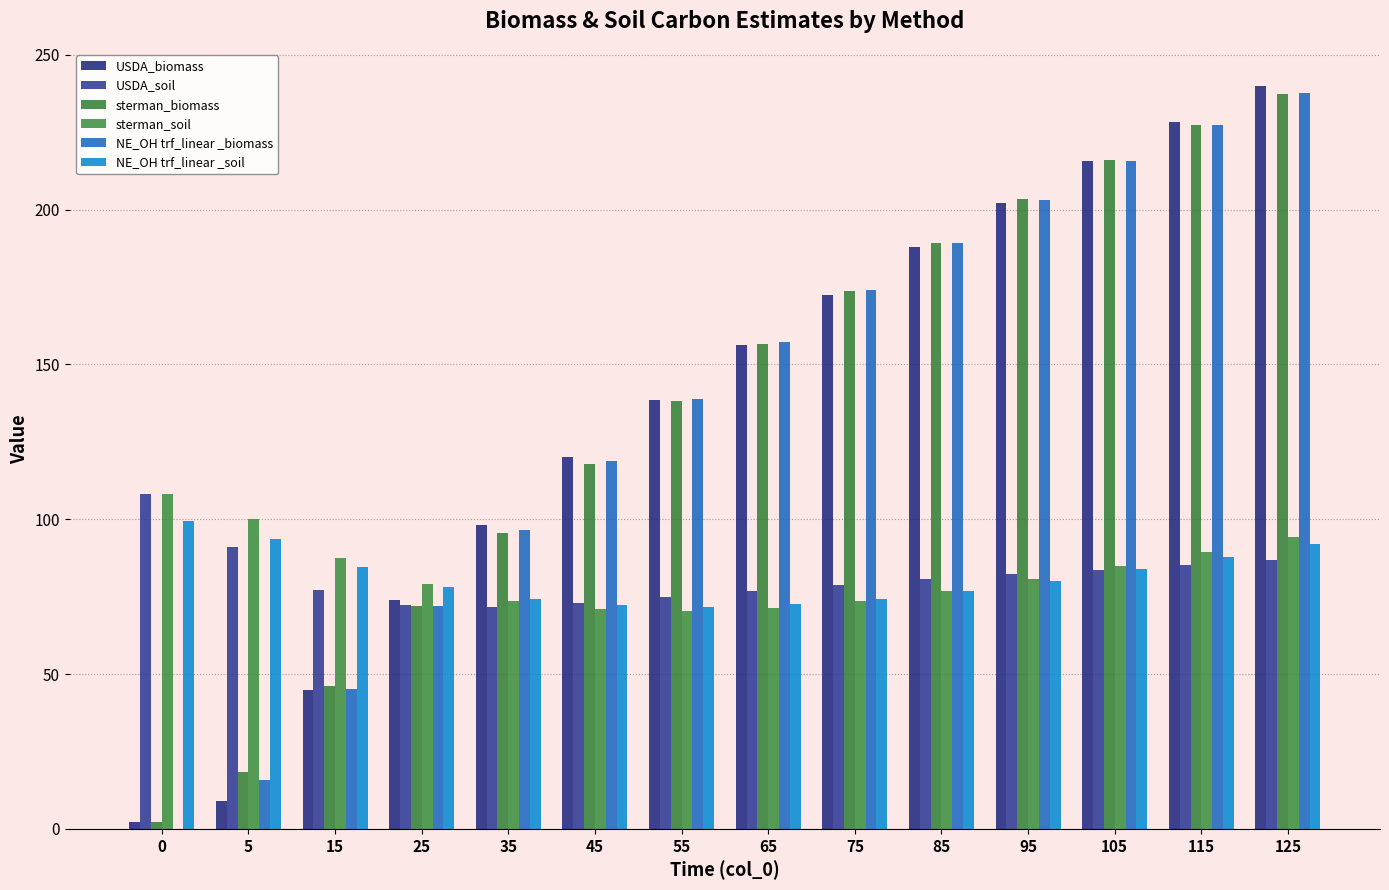

Is the value of USDA_soil at 45 greater than the value of NE_OH trf_linear _biomass at 115?

No